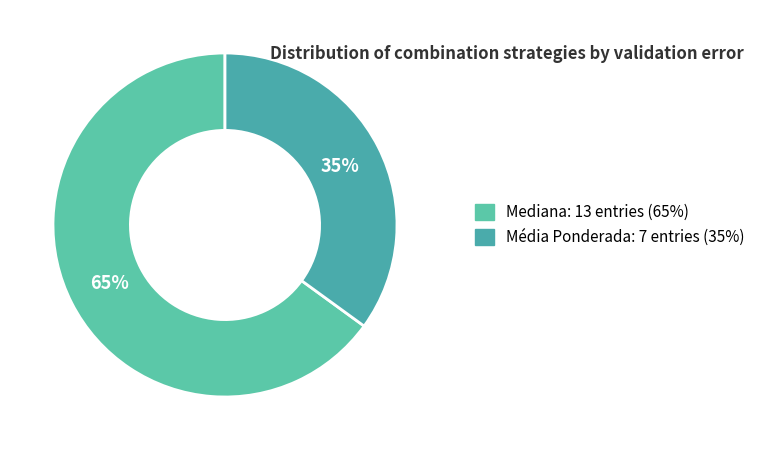

The Média Ponderada slice represents 61% of the pie. True or false?

False